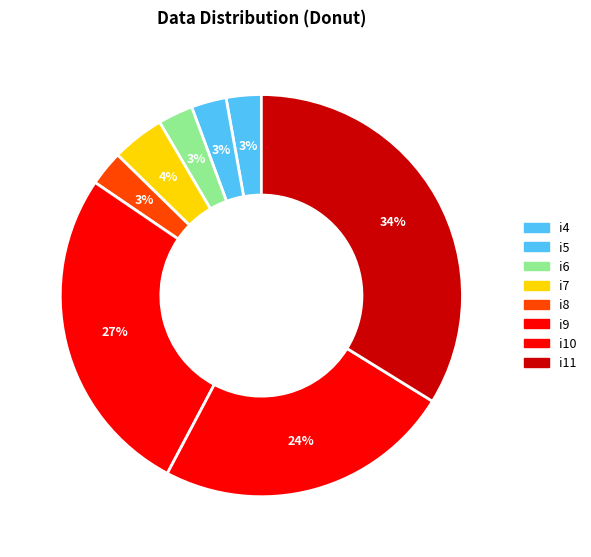

How many segments does this pie chart have?

8